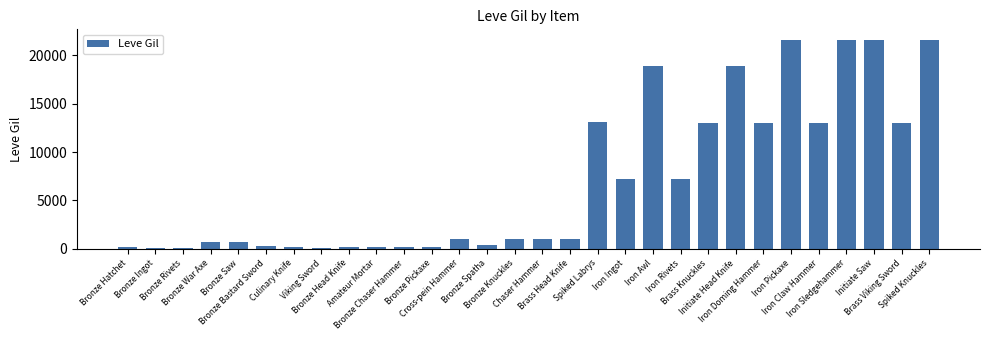

What is the minimum value shown in the chart?

110